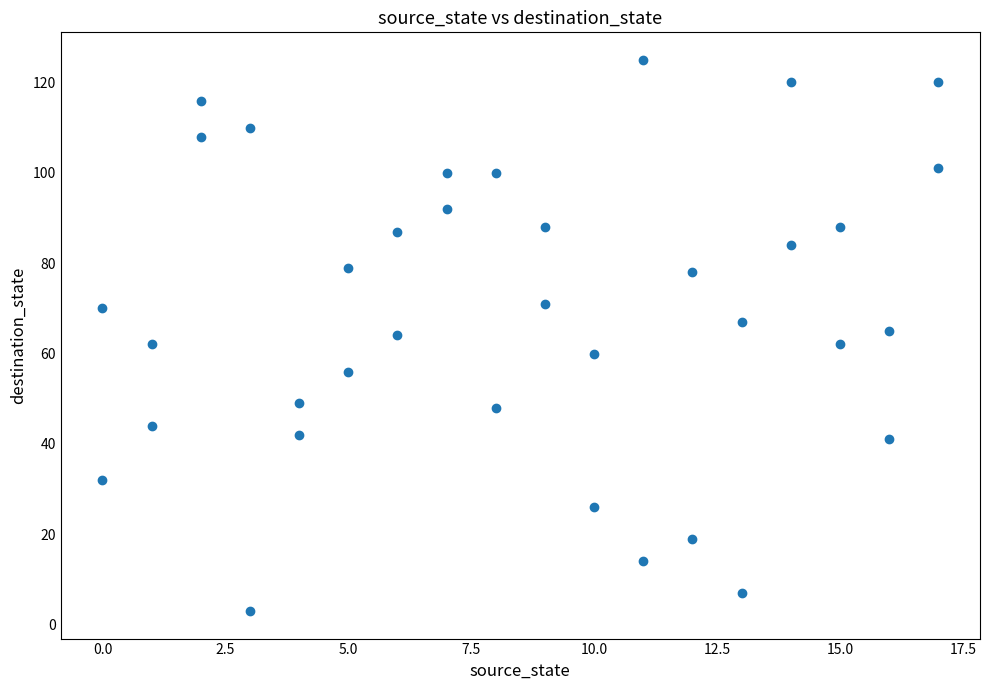

What is the range of Y values (max minus min)?

122